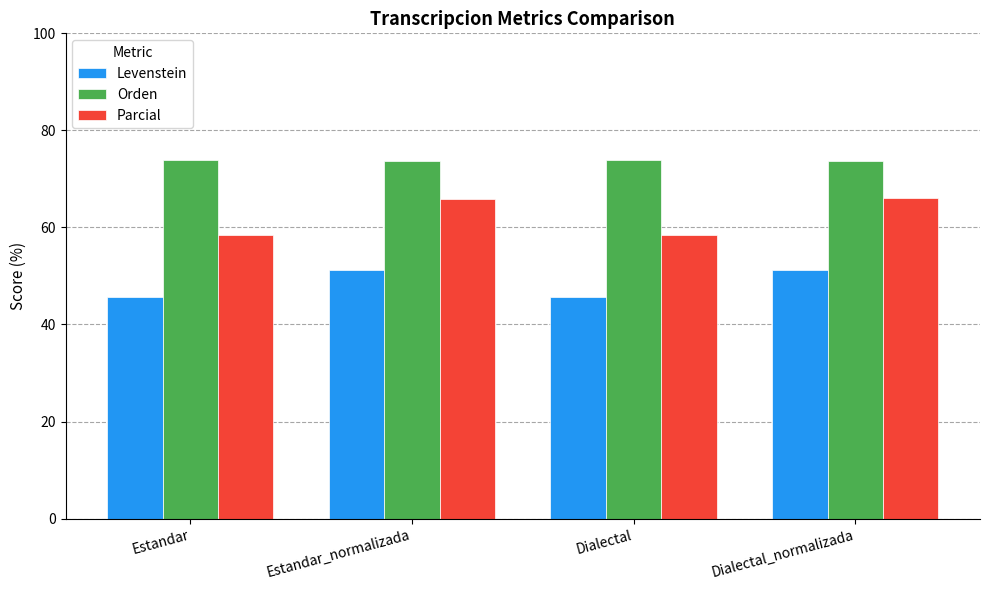

Between Dialectal and Dialectal_normalizada, which series saw the biggest shift?

Parcial